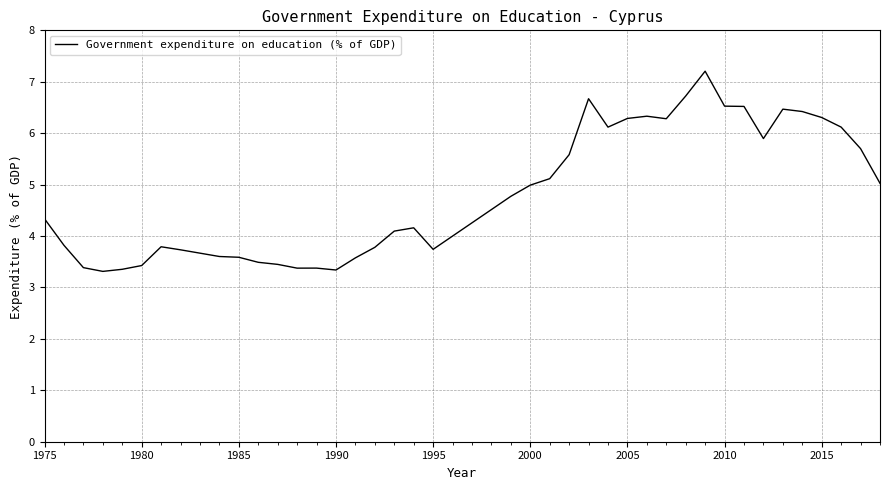

What is the smallest value displayed?

3.3